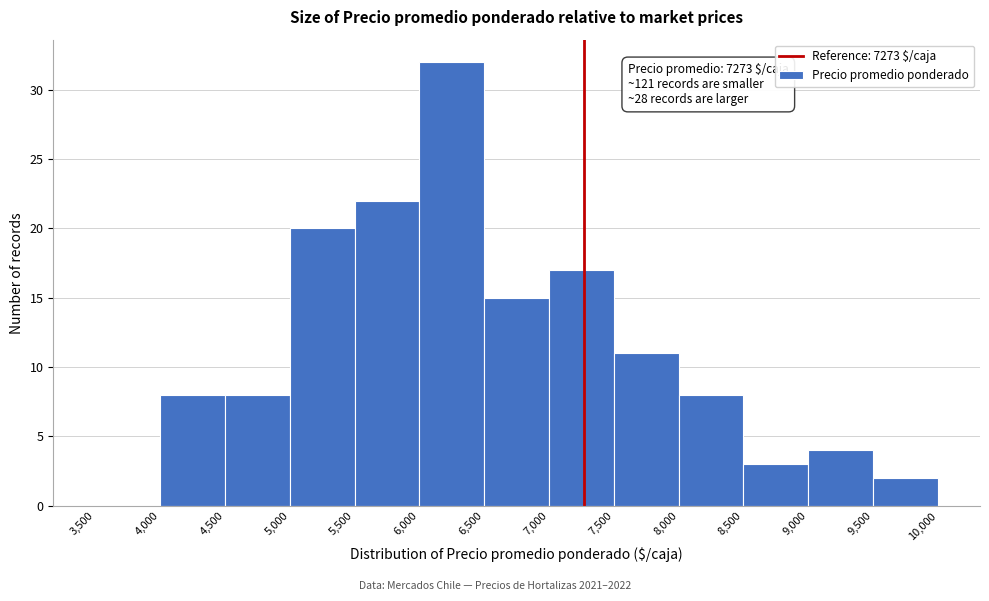

Which range on the x-axis has the tallest bar?

6,000 to 6,500